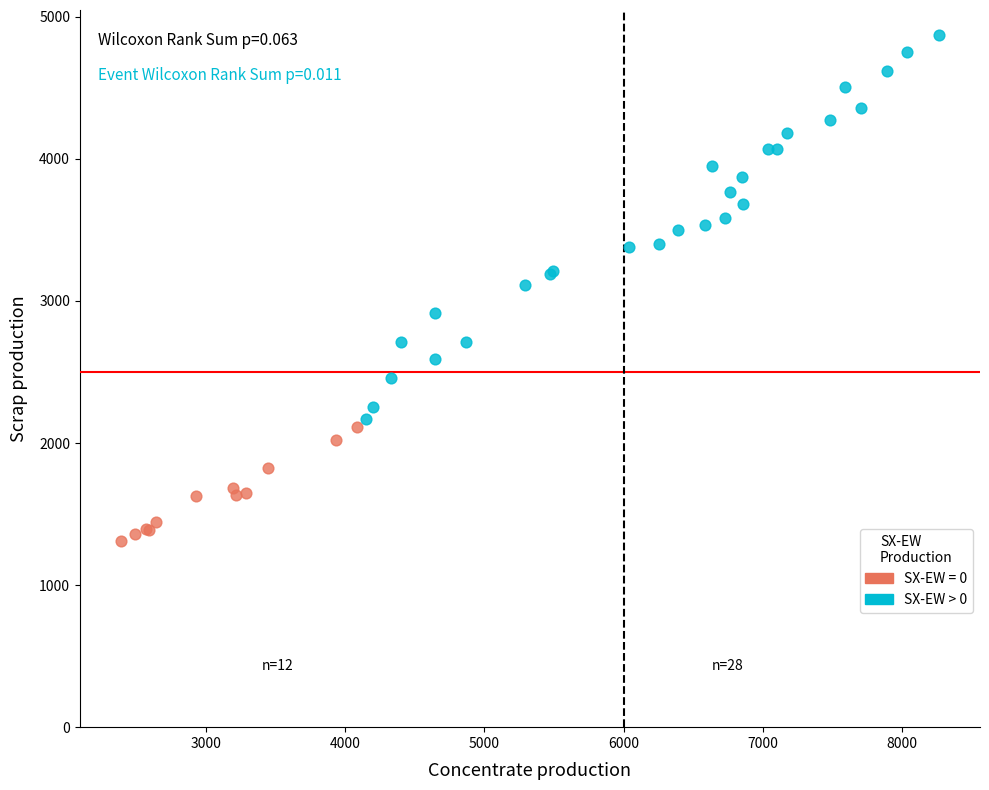

Which series contains the highest Y value?

SX-EW > 0